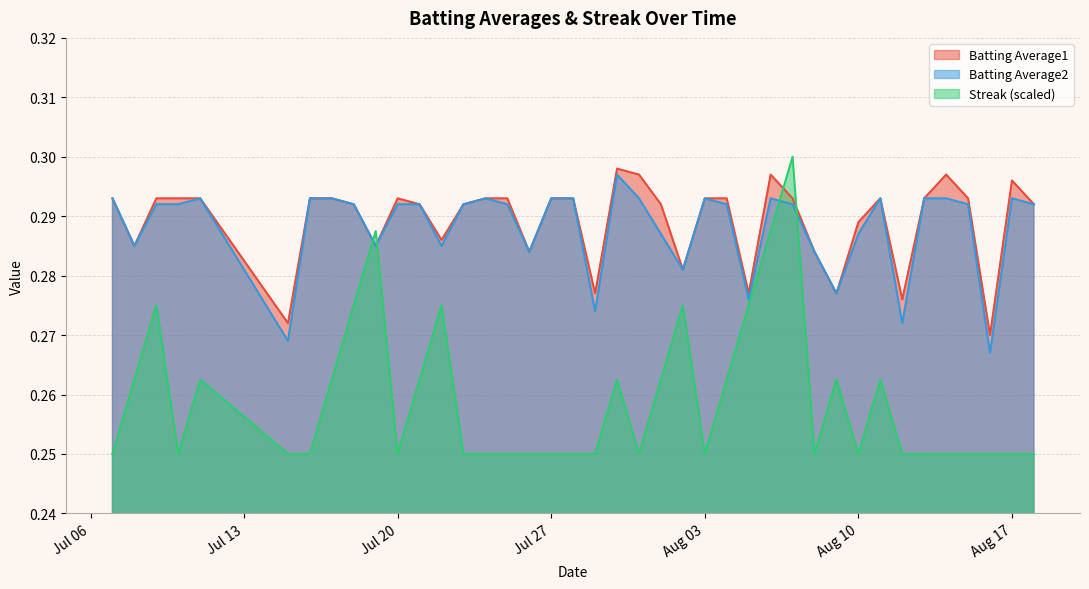

In Streak, how many points are lower than both neighbors (excluding endpoints)?

6